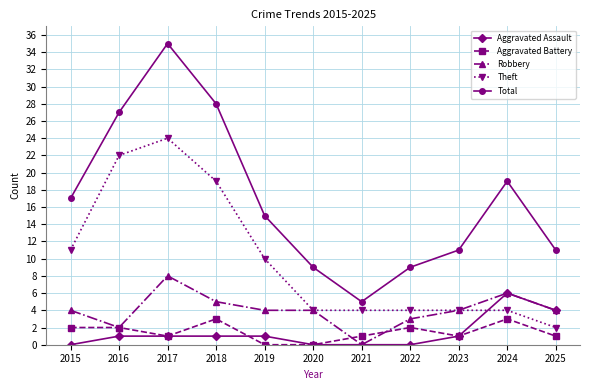

List the series in order of their peak value, lowest first.

Aggravated Battery, Aggravated Assault, Robbery, Theft, Total